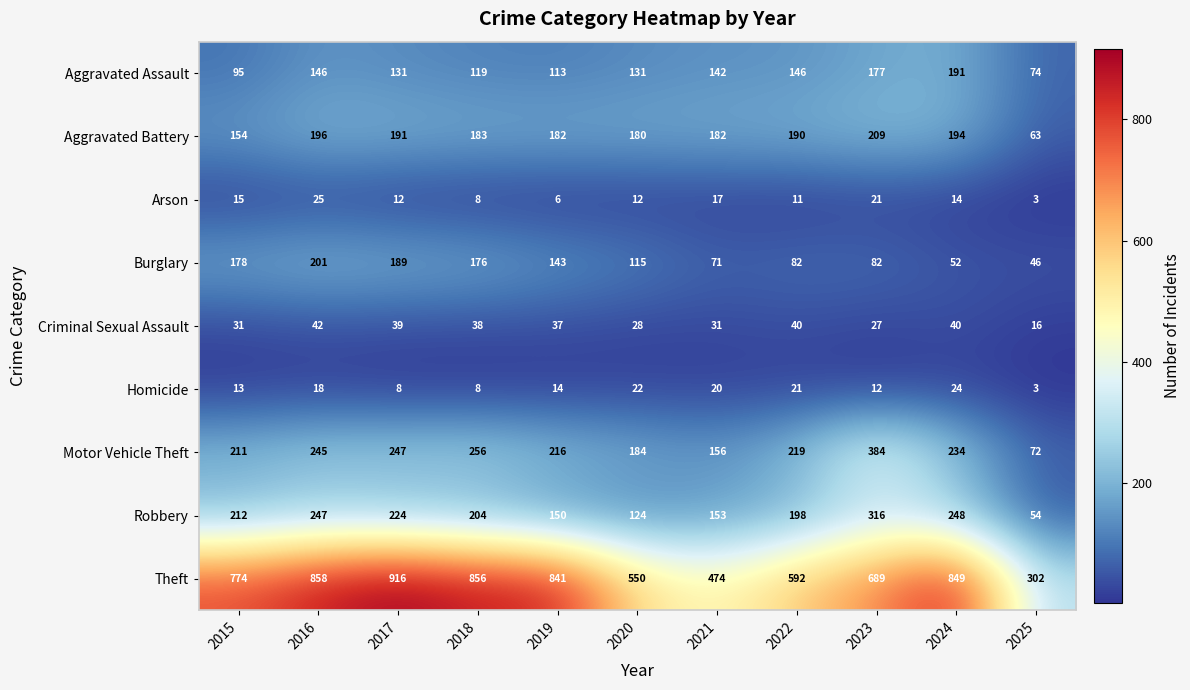

What is the total value across all series at 2016?

1978